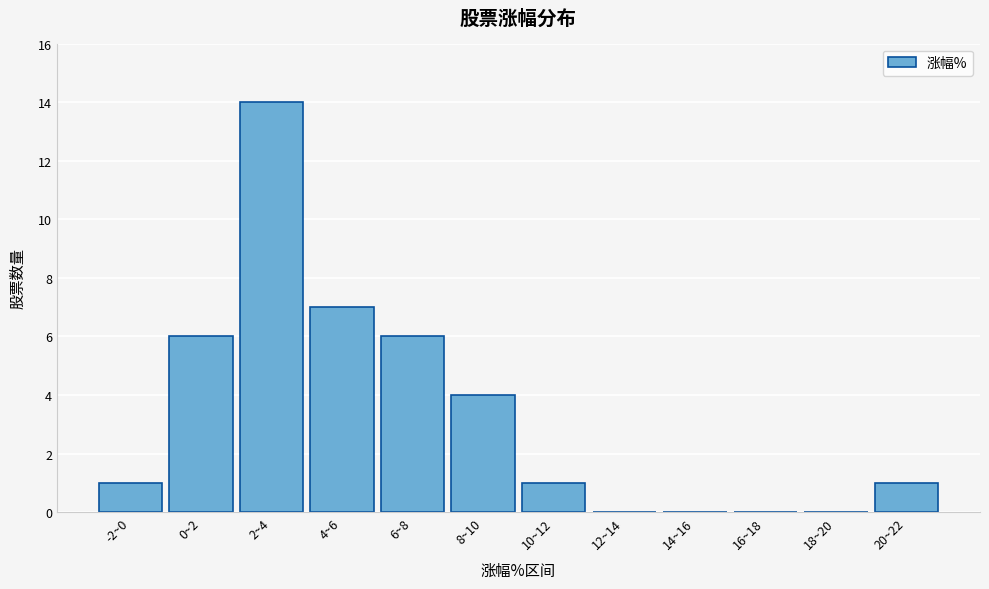

Reading right to left, what are all the values shown in this chart?

20~22=1	18~20=0	16~18=0	14~16=0	12~14=0	10~12=1	8~10=4	6~8=6	4~6=7	2~4=14	0~2=6	-2~0=1